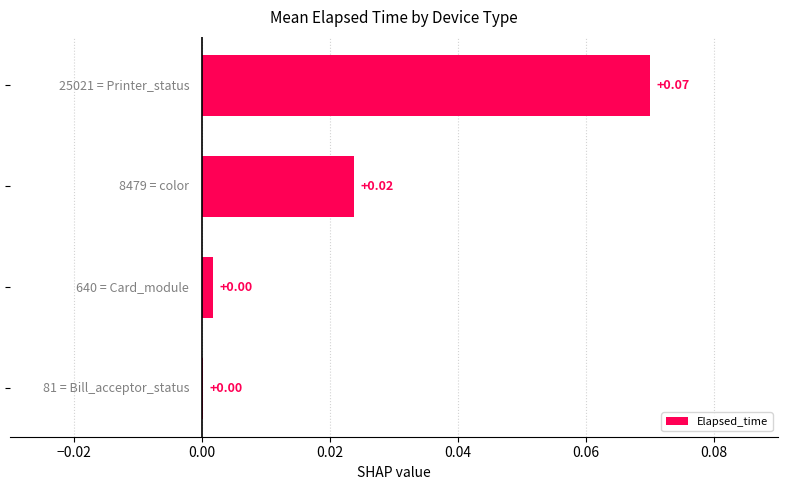

Are the bars horizontal?

Yes